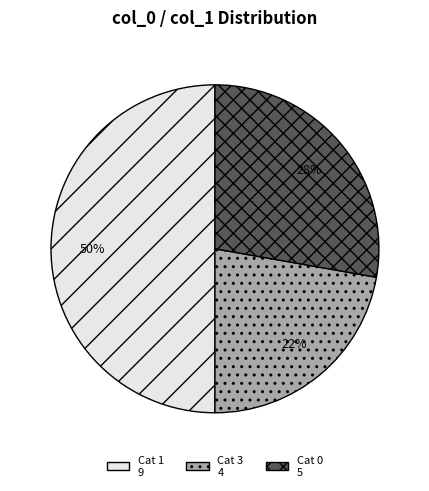

To the nearest percent, what is the average slice percentage?

33%